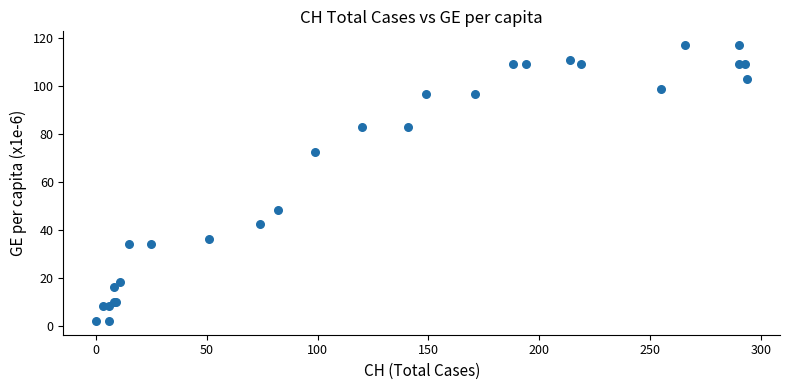

What Y value in the scatter plot is closest to 59?

48.5